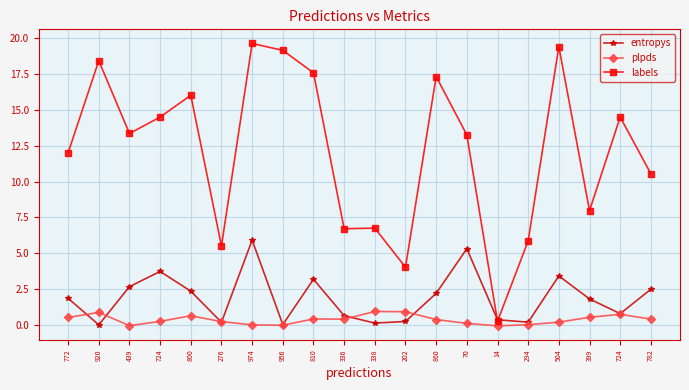

Which label corresponds to the smallest value in the chart?

14